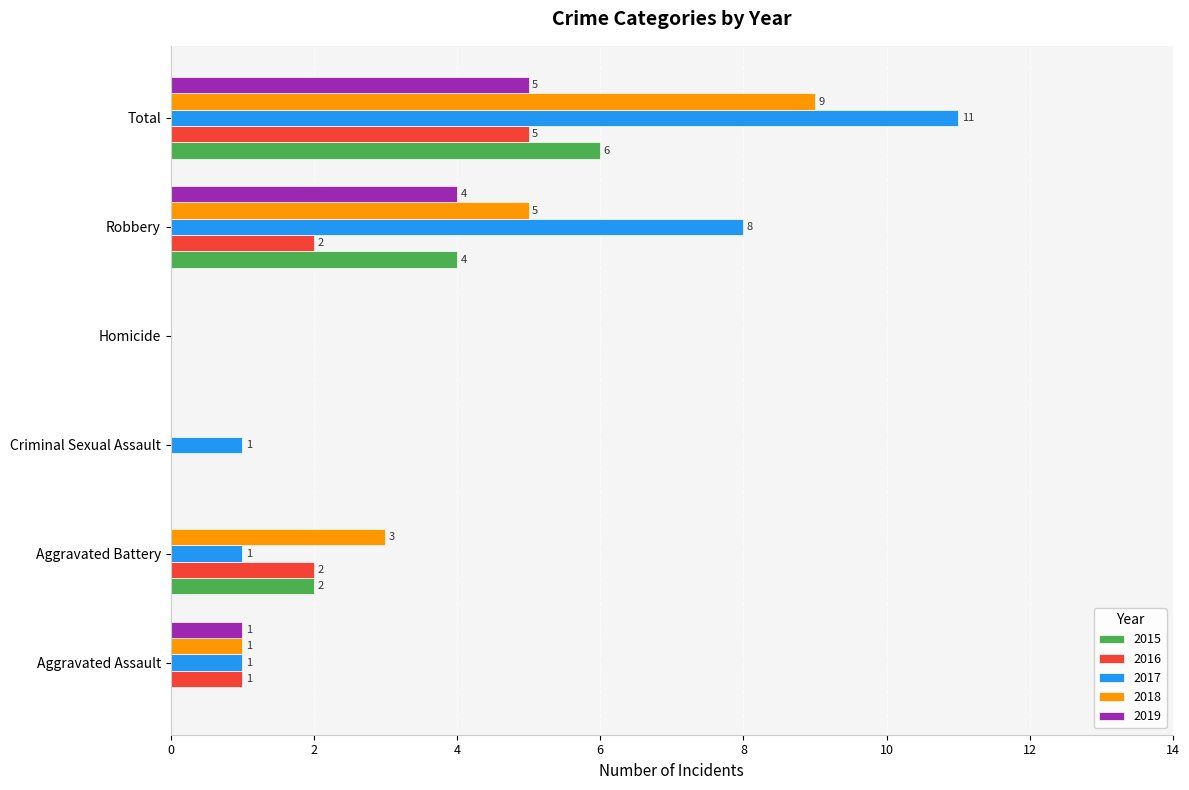

Is it true that 2017 equals 8 at Robbery?

True